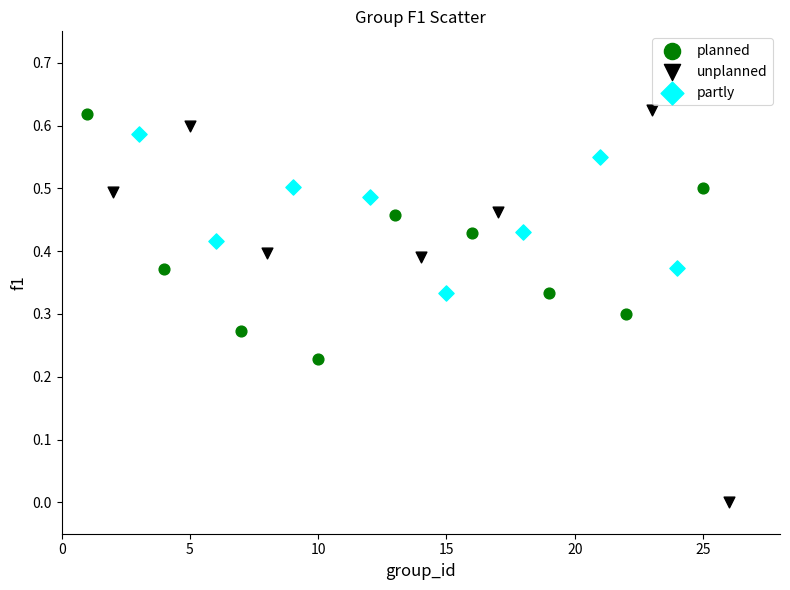

Which series contains the lowest Y value?

unplanned